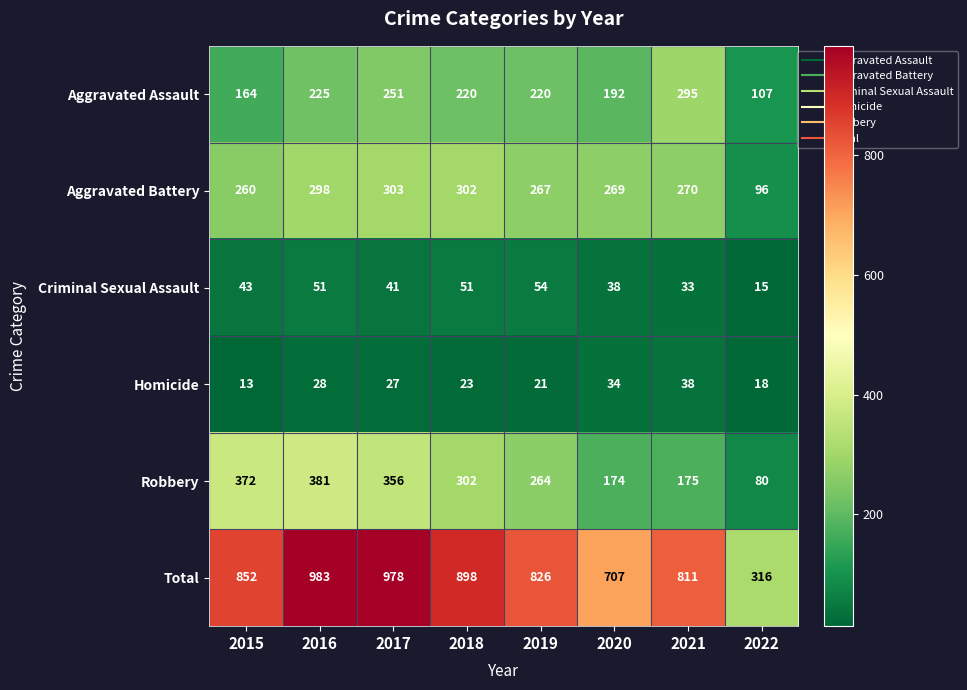

At which category is the sum across all series the highest?

2016